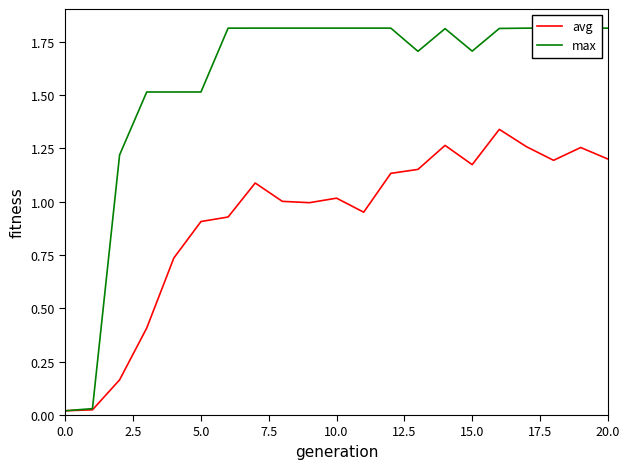

How many interior local peaks does the avg series have?

5